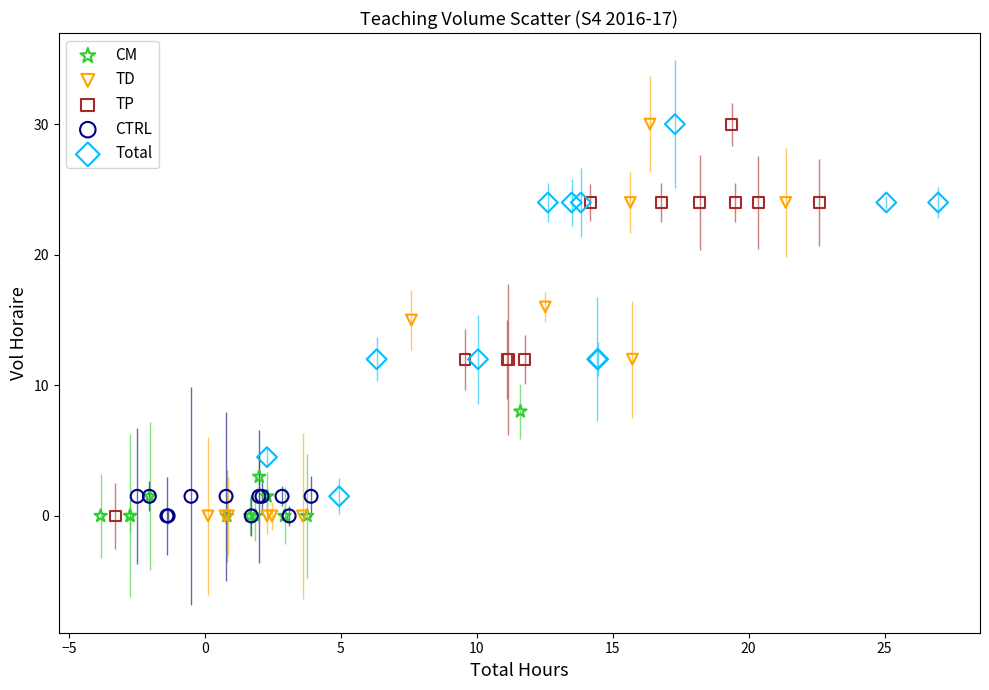

Which series has the widest spread of Y values?

TD